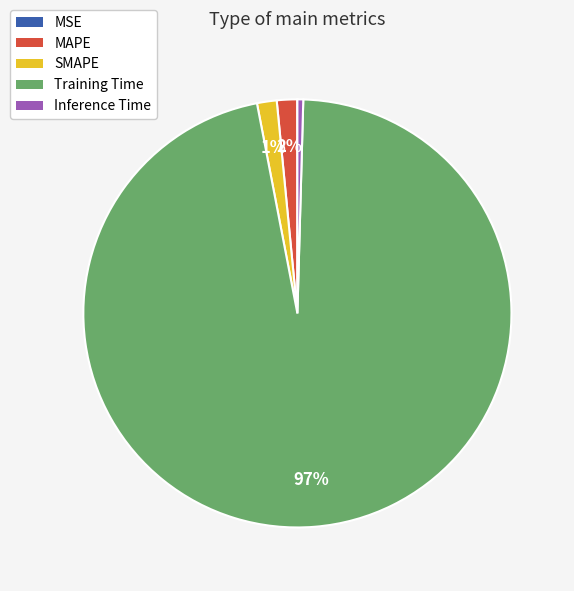

What percentage is the SMAPE slice, to the nearest percent?

1%